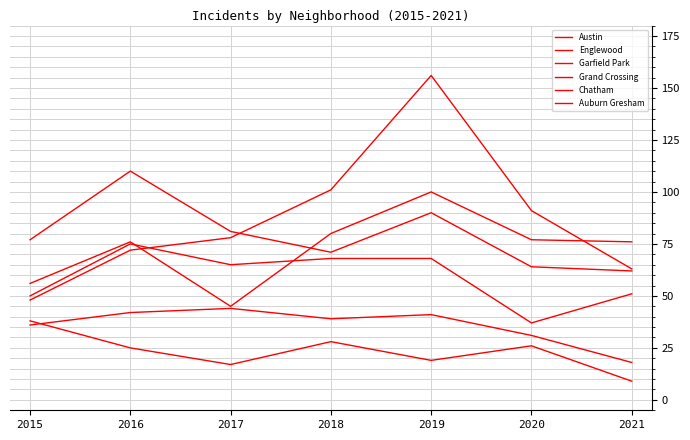

How many lines are shown in the chart?

6